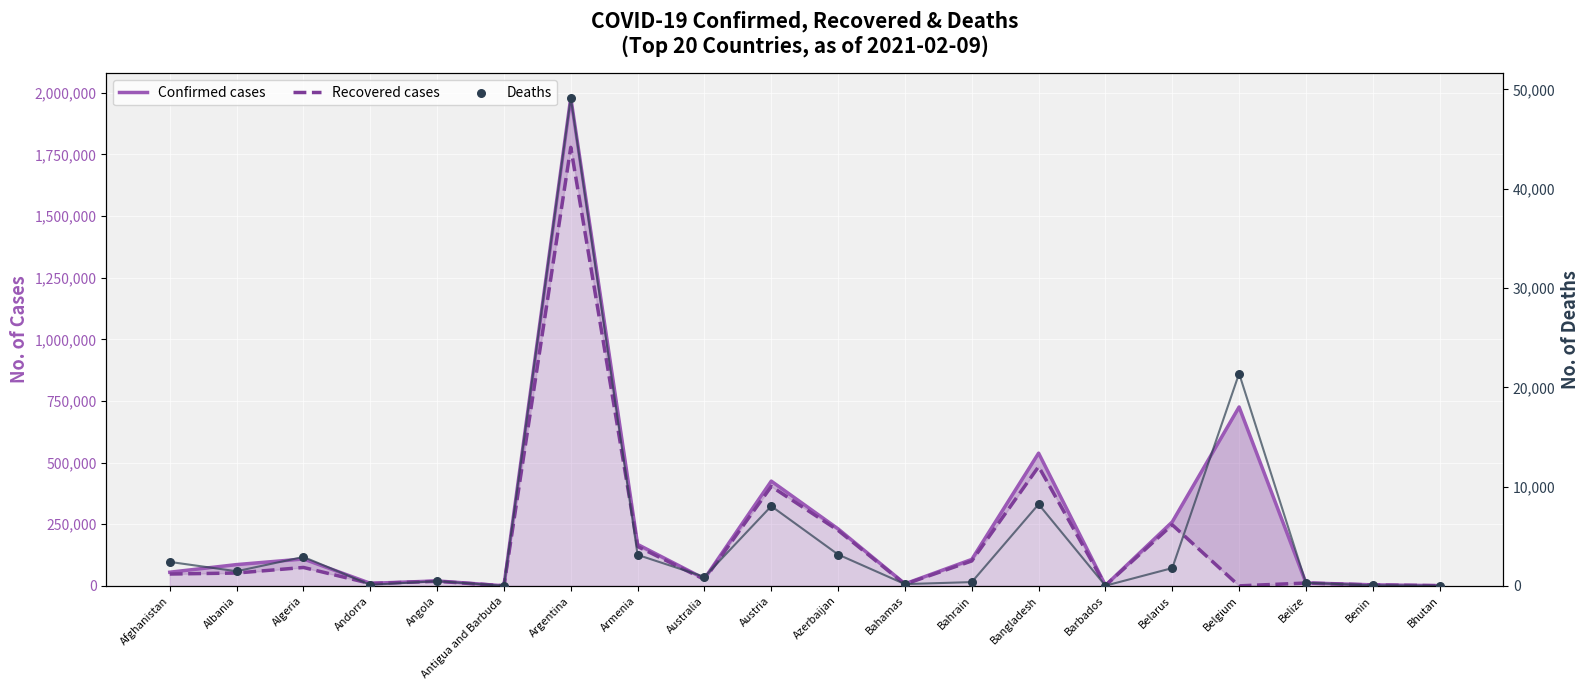

Which series contains the highest Y value?

Confirmed cases